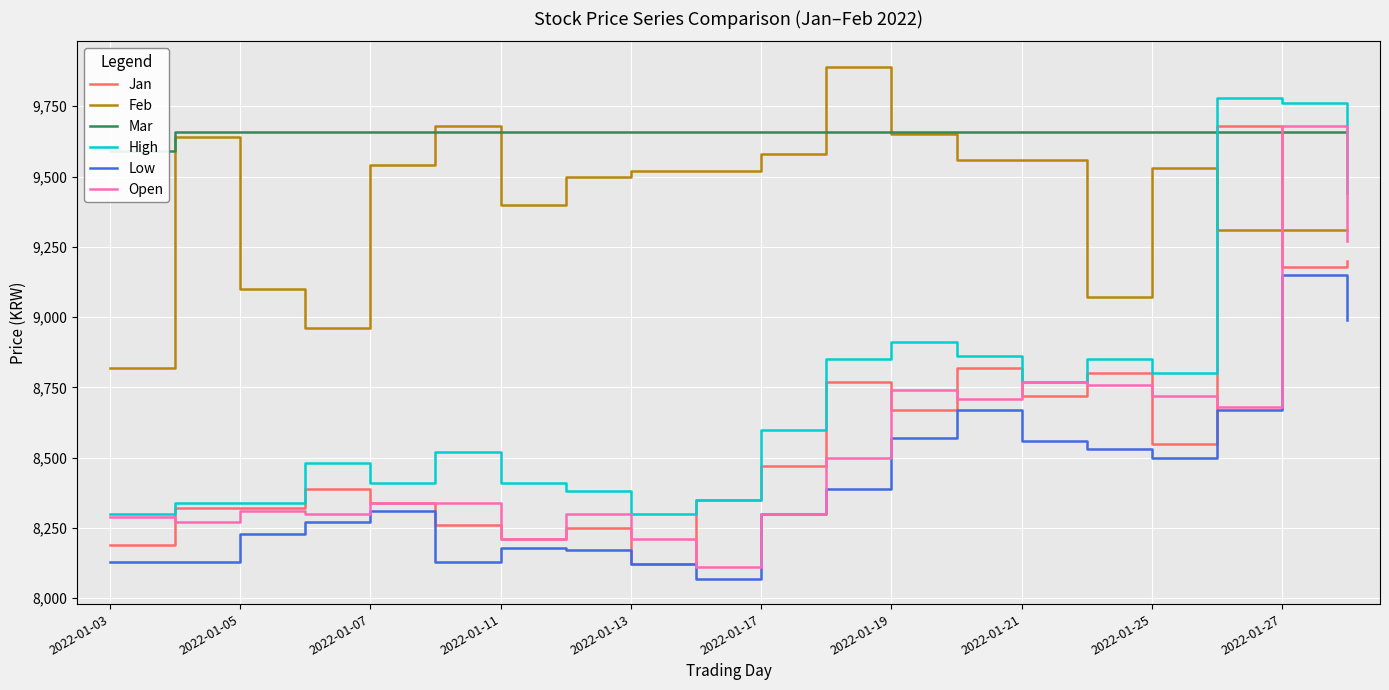

How many lines are shown in the chart?

6